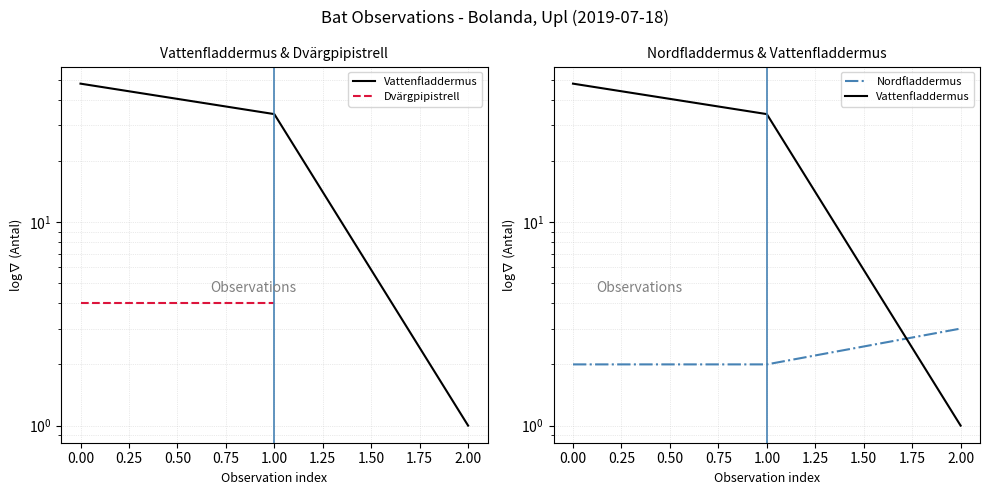

What is the highest value of the Vattenfladdermus series?

48